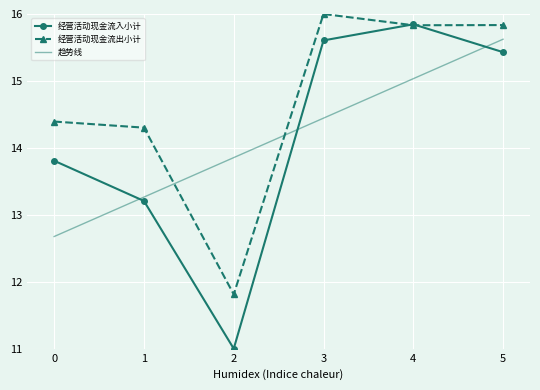

At which category does the chart reach its minimum across all series?

2